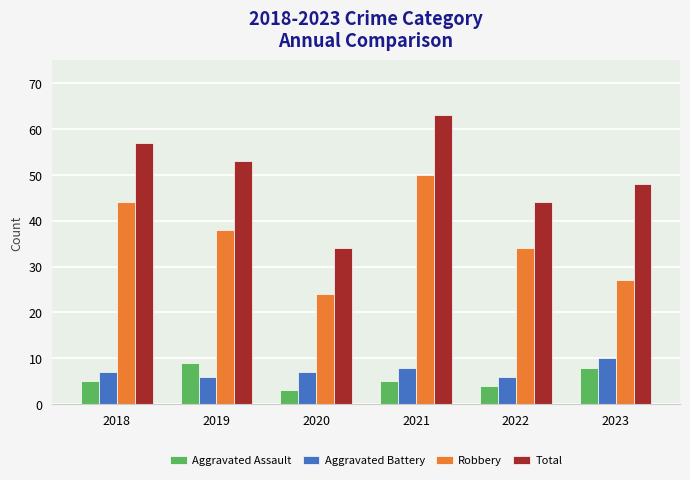

Reading left to right, what are all the values shown in this chart?

Aggravated Assault: 5	9	3	5	4	8
Aggravated Battery: 7	6	7	8	6	10
Robbery: 44	38	24	50	34	27
Total: 57	53	34	63	44	48